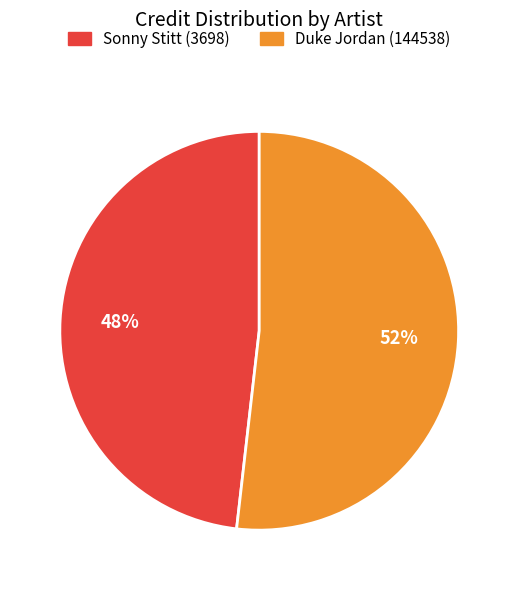

Approximately how many times larger is the value at Duke Jordan (144538) compared to Sonny Stitt (3698)?

1.1